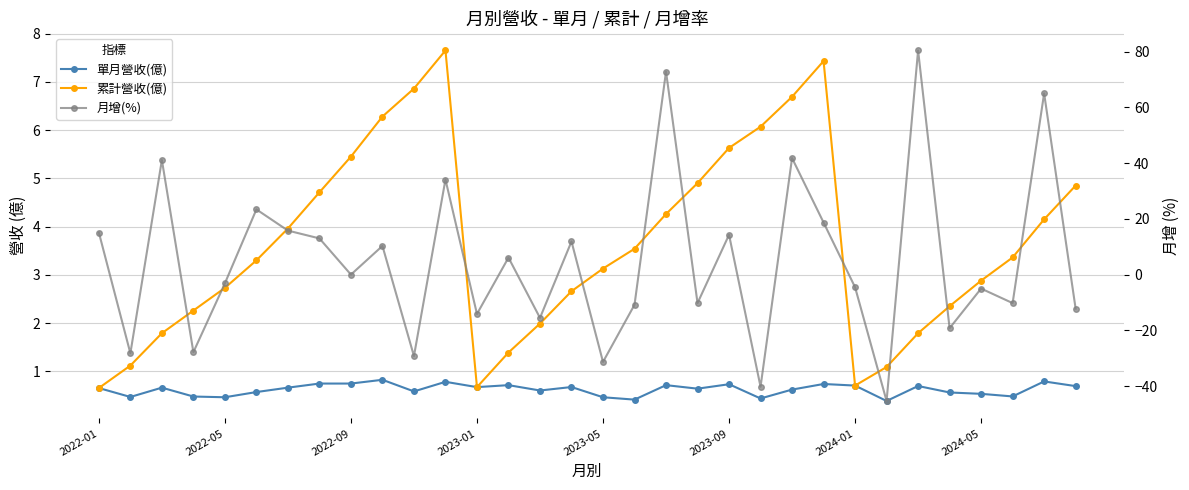

True or false: 月增(%) has more than 2 interior local peaks.

True